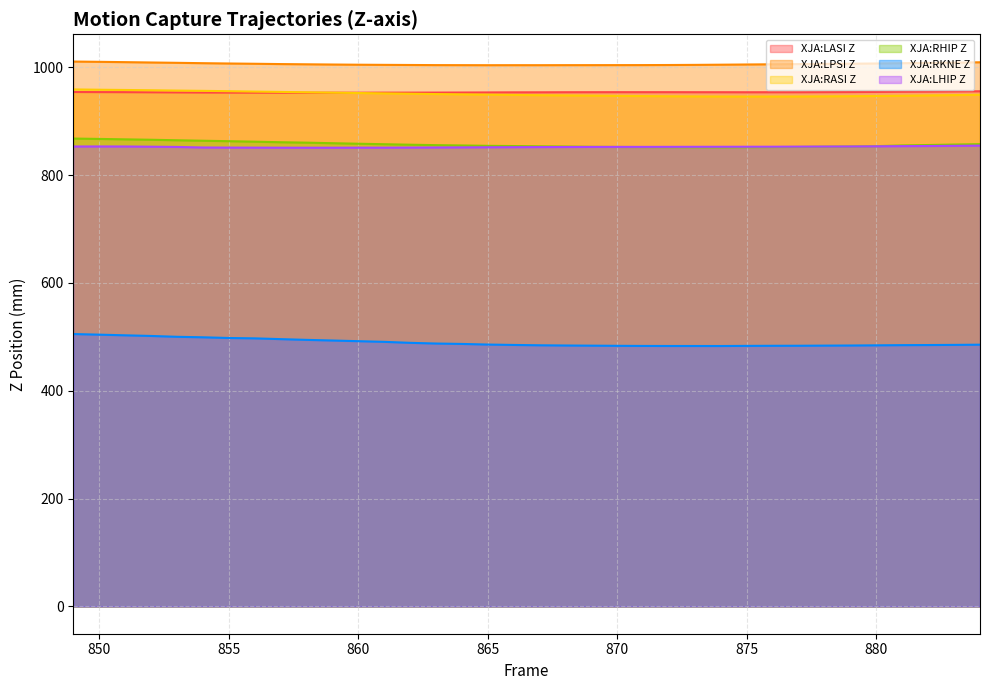

What is the value of the XJA:LHIP Z point at the 30th from the left?

852.8